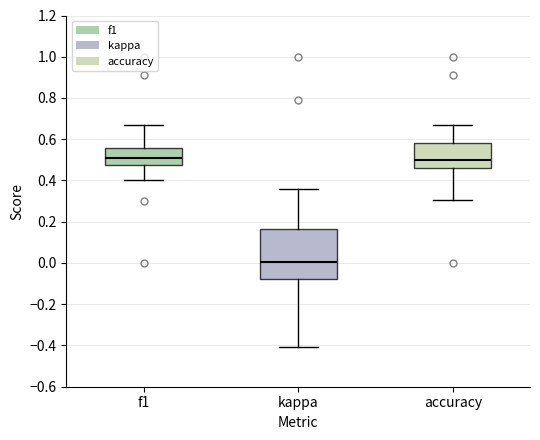

Where does the lower whisker of the box for accuracy end on the y-axis? The values are not printed on the chart, so give them approximately, as read against the axis.

0.30